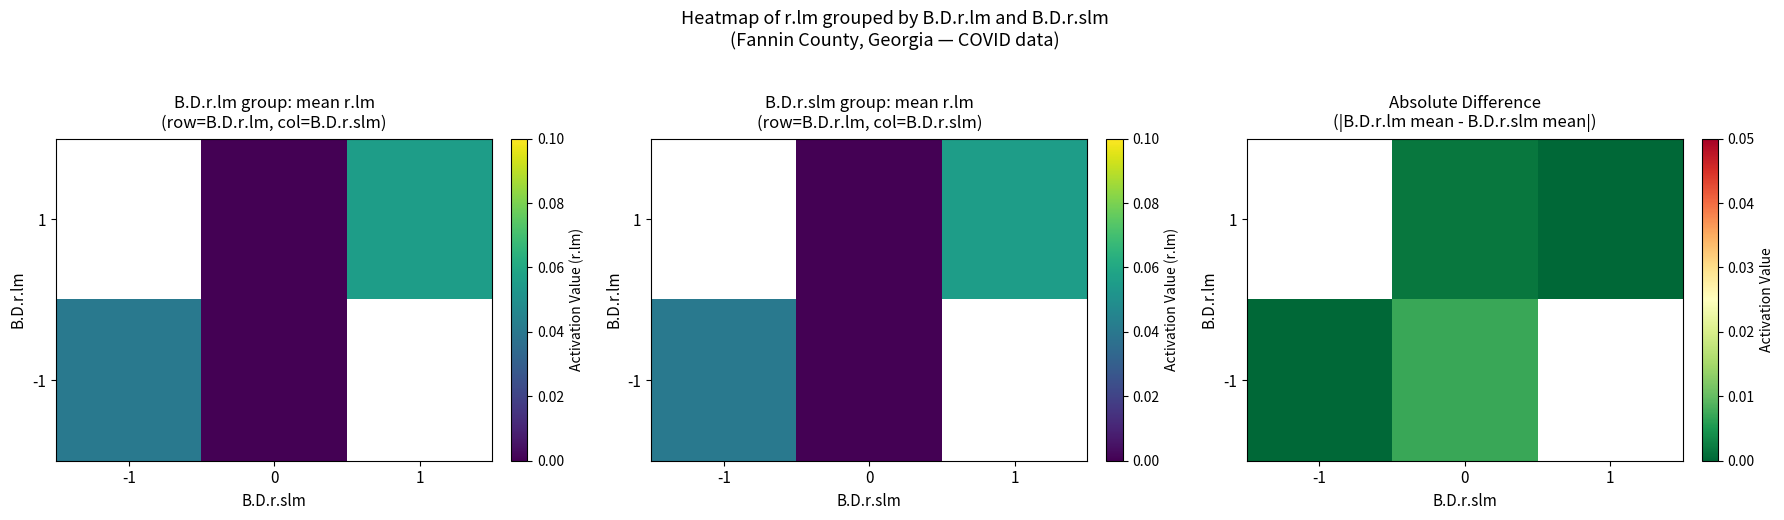

How many data points does each series have?

3